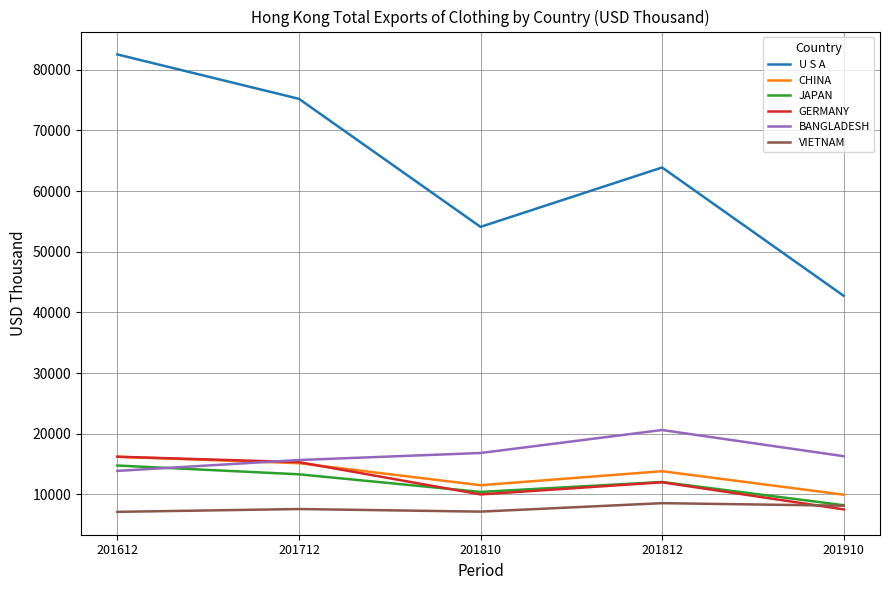

What value does the BANGLADESH series have at 201612?

13881.0